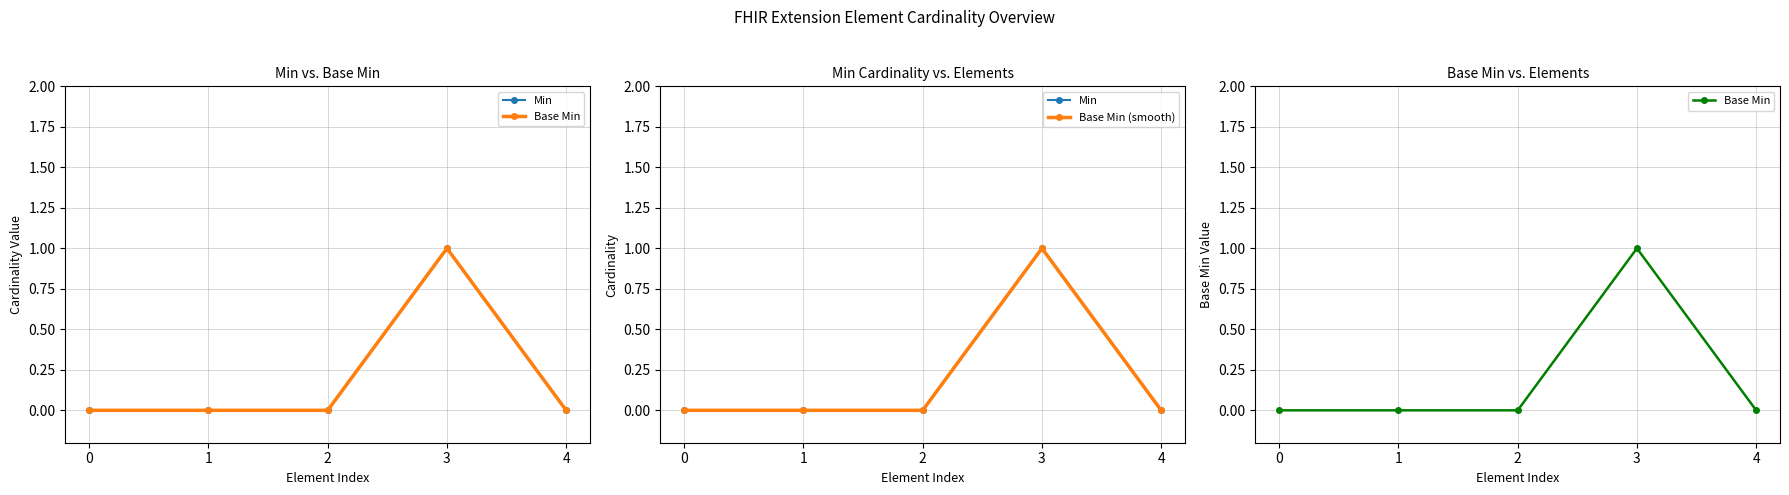

True or false: Base Min (smooth) has more than 0 interior local peaks.

True